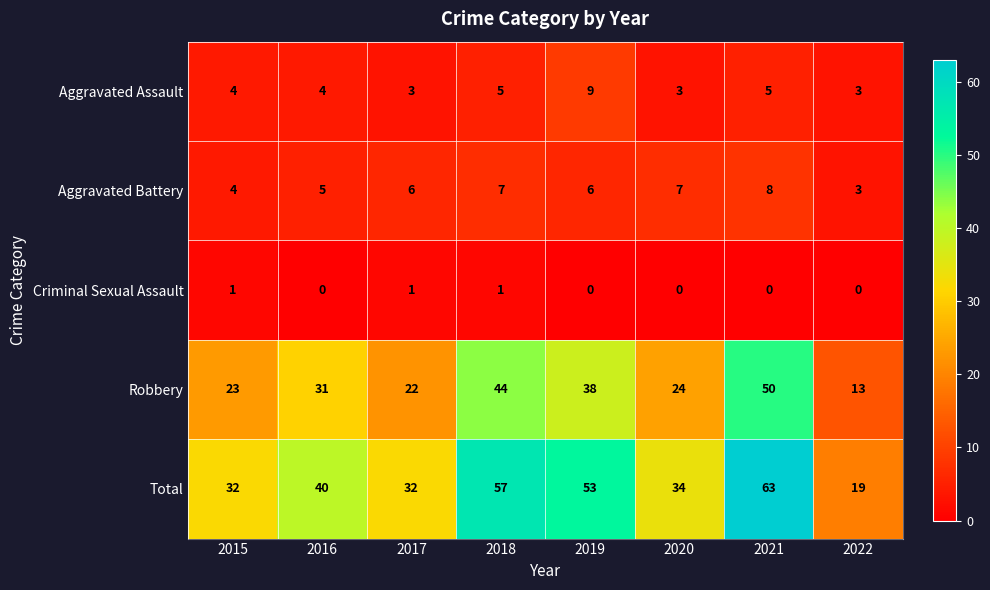

Between 2019 and 2020, which series saw the biggest shift?

Total